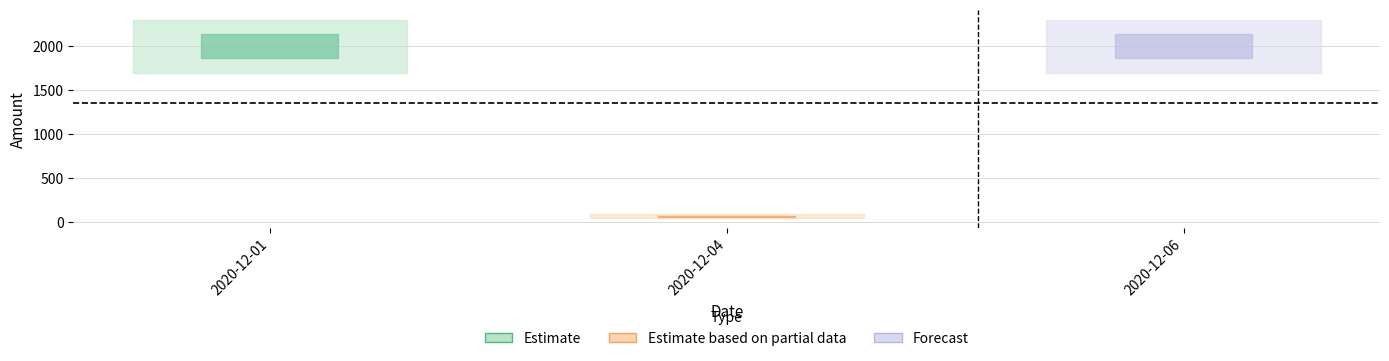

What is the sum of the values at 2020-12-06 and 2020-12-04?

2070